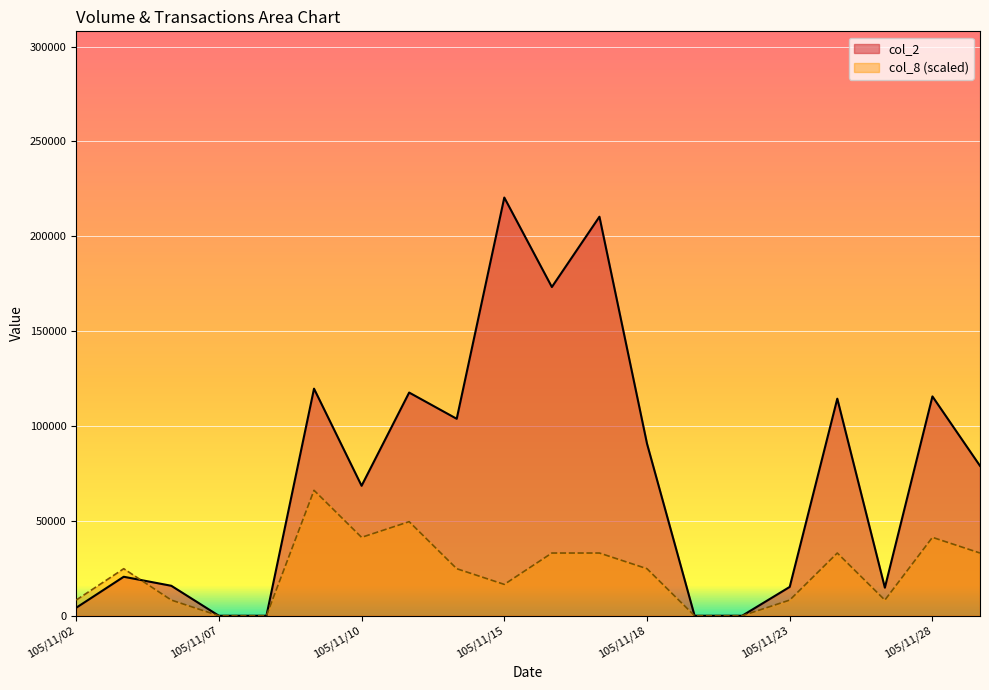

Which series has the largest range (max minus min)?

col_2